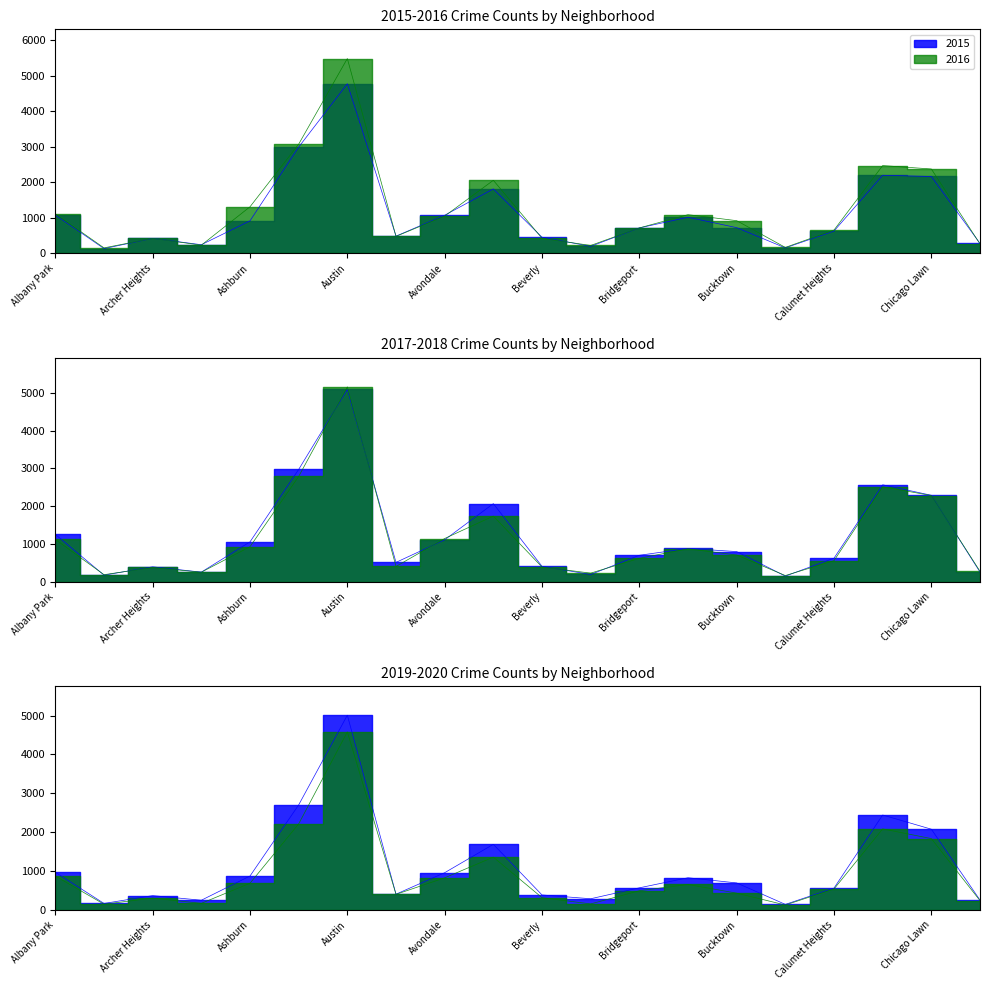

The value of 2016 at Calumet Heights is 972. True or false?

False